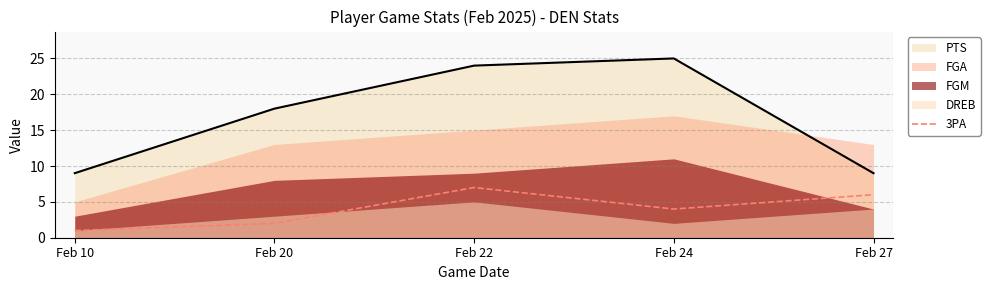

True or false: PTS and 3PA intersect in this chart.

False